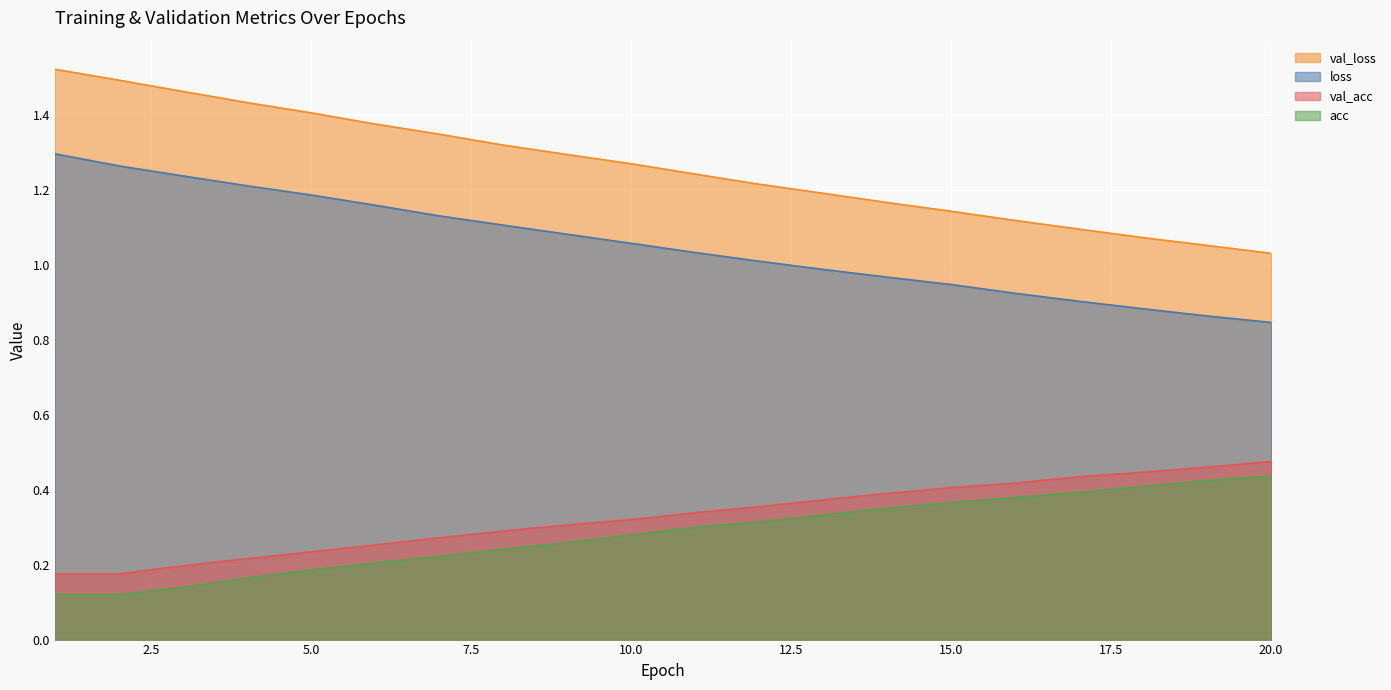

True or false: acc and val_loss cross at least once.

False